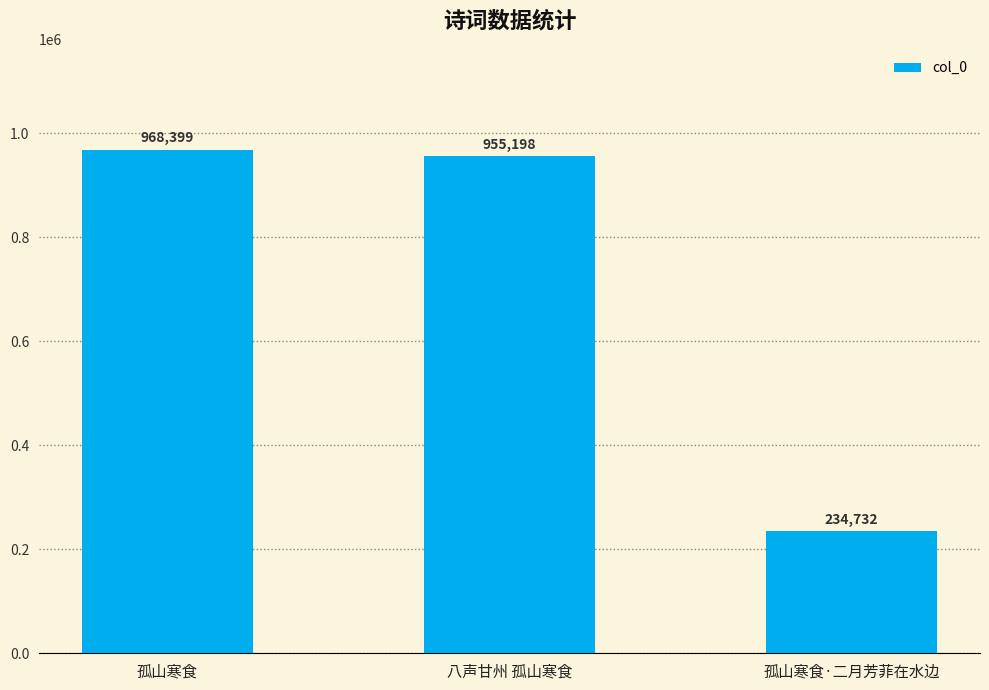

Which category has the lowest value across all series?

孤山寒食·二月芳菲在水边